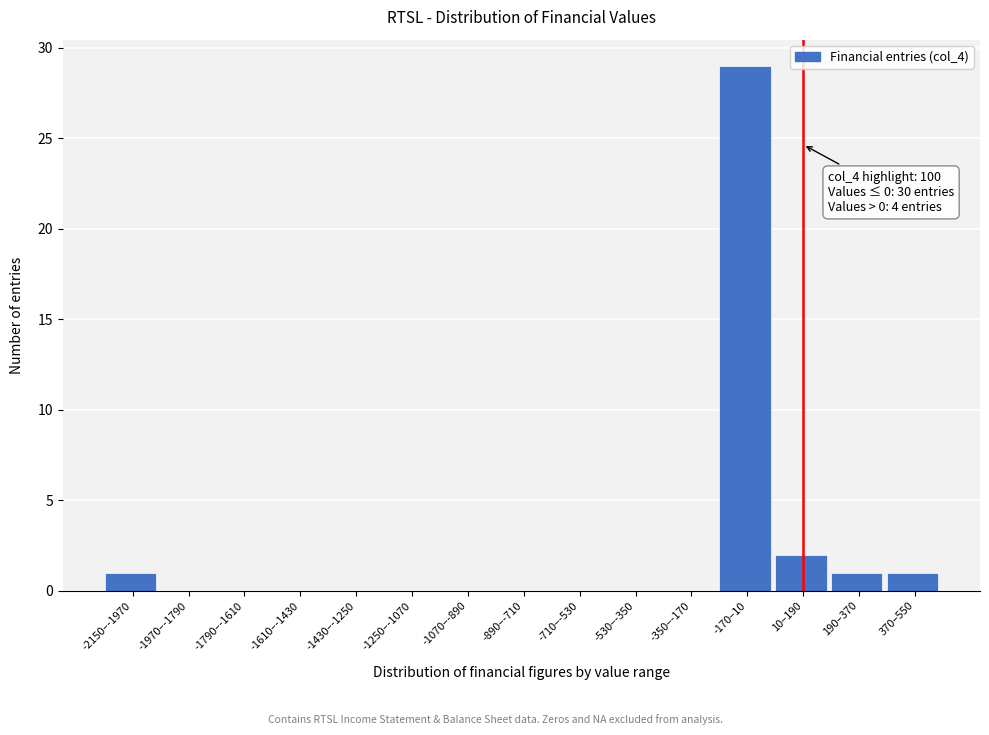

Reading left to right, extract all data points from this chart.

-2150–-1970=1	-1970–-1790=0	-1790–-1610=0	-1610–-1430=0	-1430–-1250=0	-1250–-1070=0	-1070–-890=0	-890–-710=0	-710–-530=0	-530–-350=0	-350–-170=0	-170–10=29	10–190=2	190–370=1	370–550=1